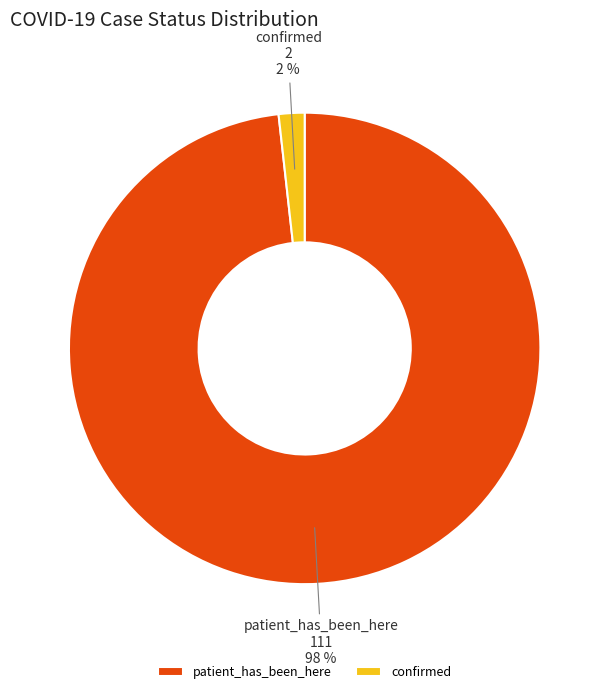

Is there any slice that represents more than half of the pie?

Yes